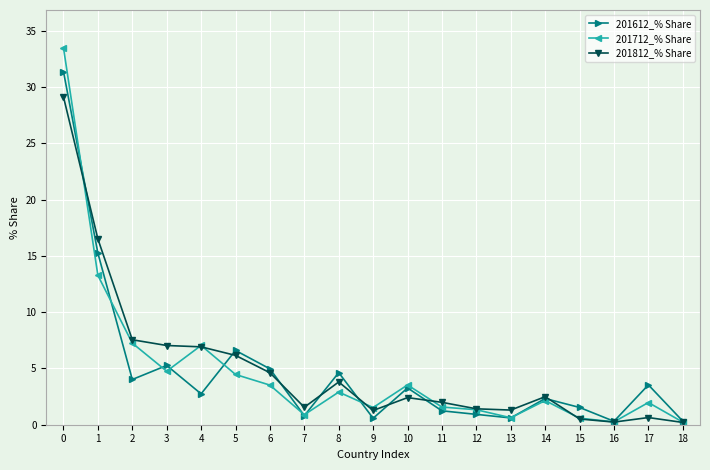

Which series changed the most between 1 and 10?

201812_% Share